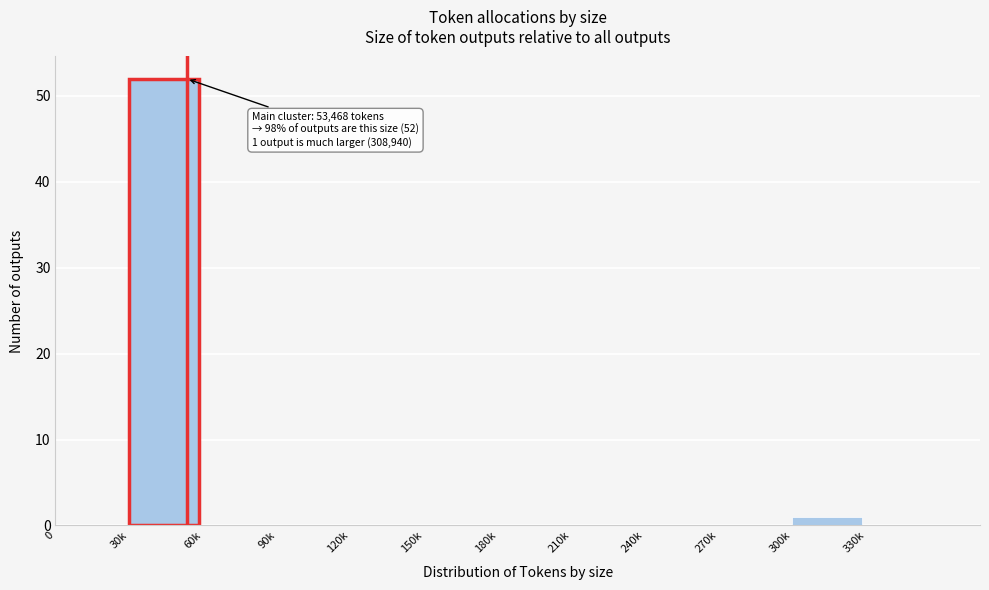

Reading right to left, what are all the values shown in this chart?

330k=0	300k=1	270k=0	240k=0	210k=0	180k=0	150k=0	120k=0	90k=0	60k=0	30k=52	0=0